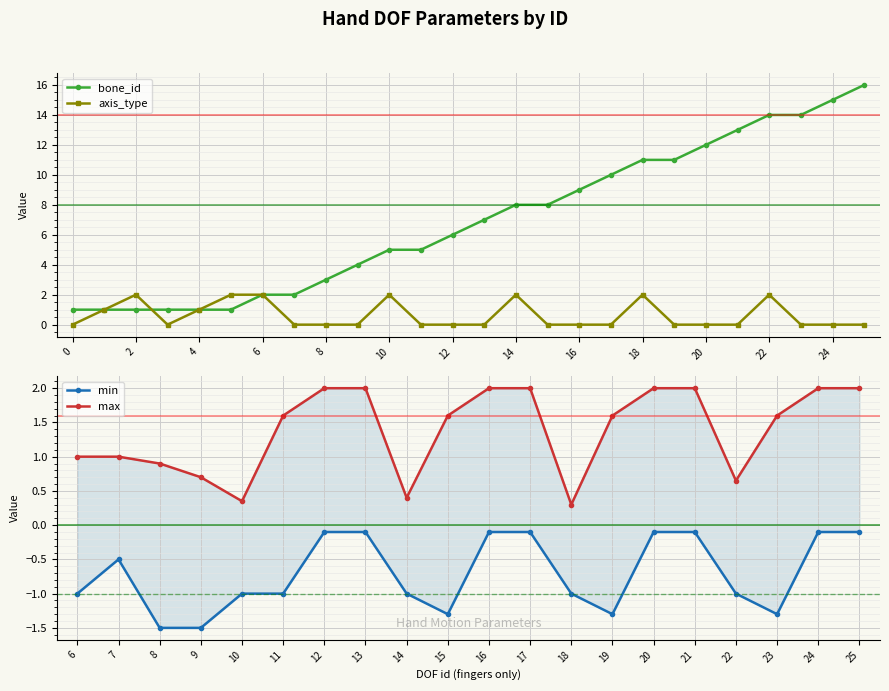

Read the bone_id value at 20.

12